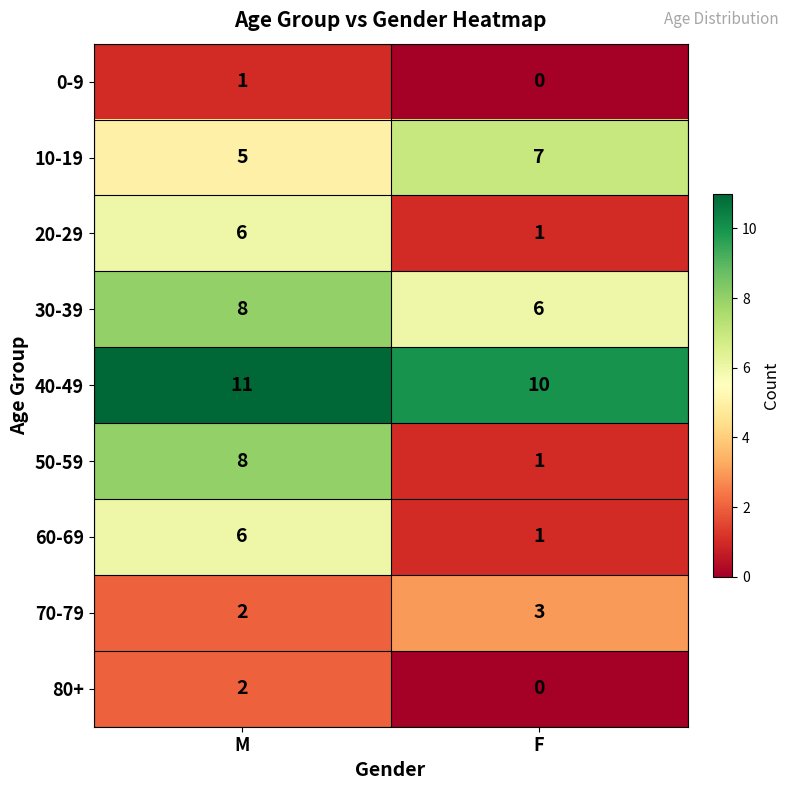

Which series has the largest total across all categories?

40-49